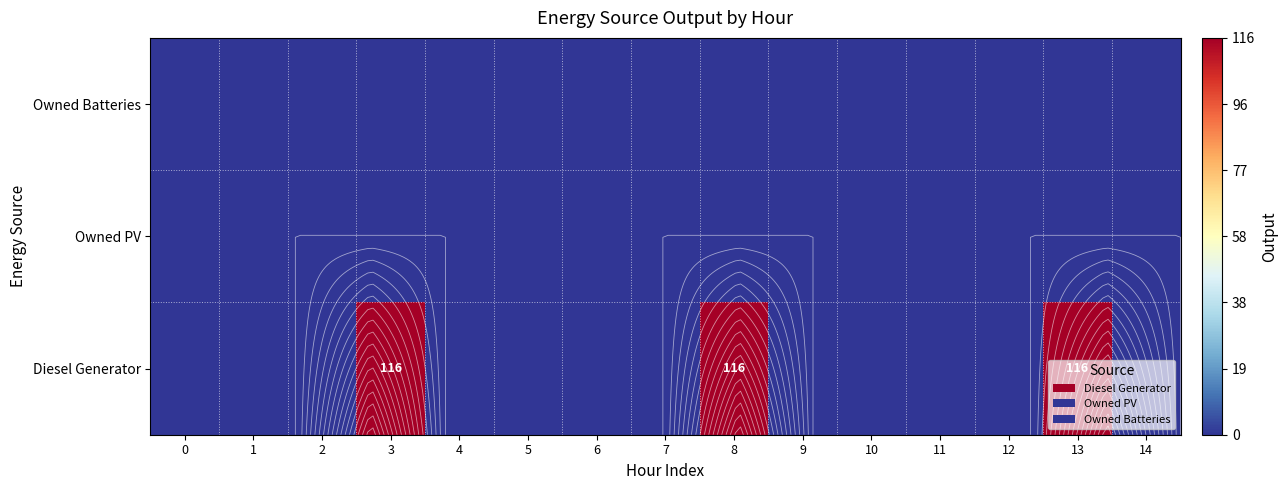

Is the value of Owned Batteries at 12 greater than the value of Owned PV at 7?

No